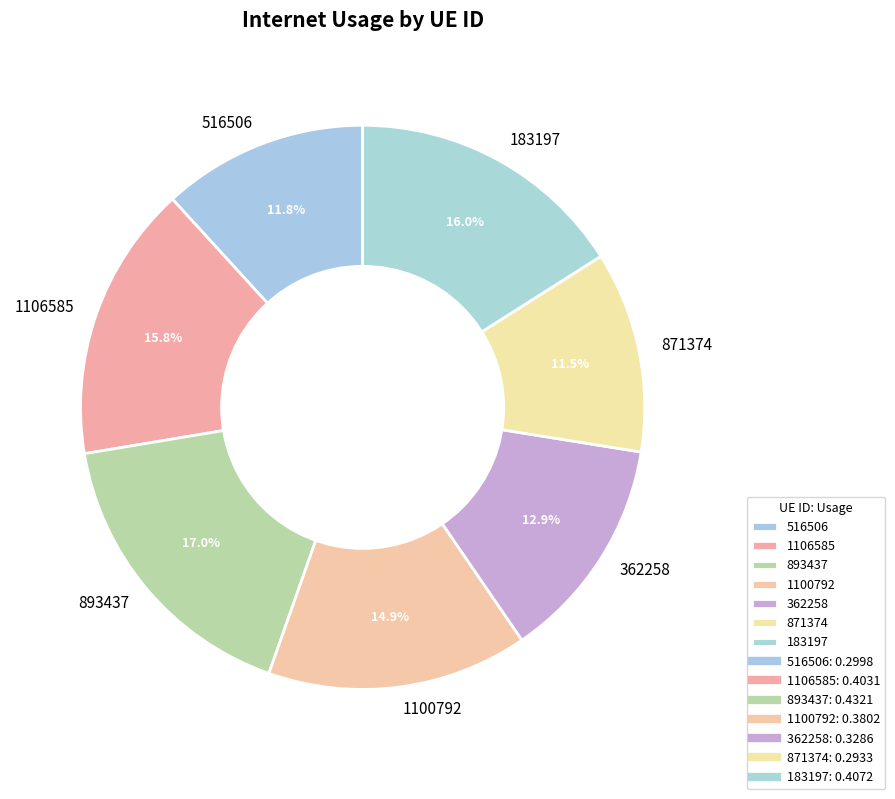

Does 183197 account for over 50% of the chart?

No